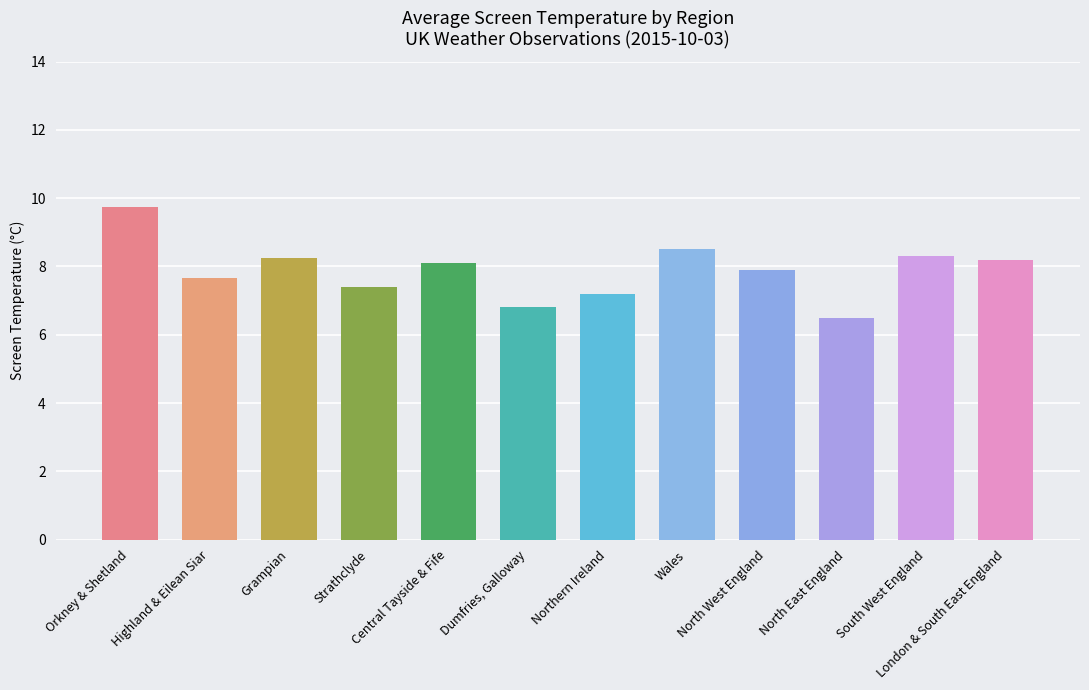

What is the label of the 10th bar from the right?

Grampian